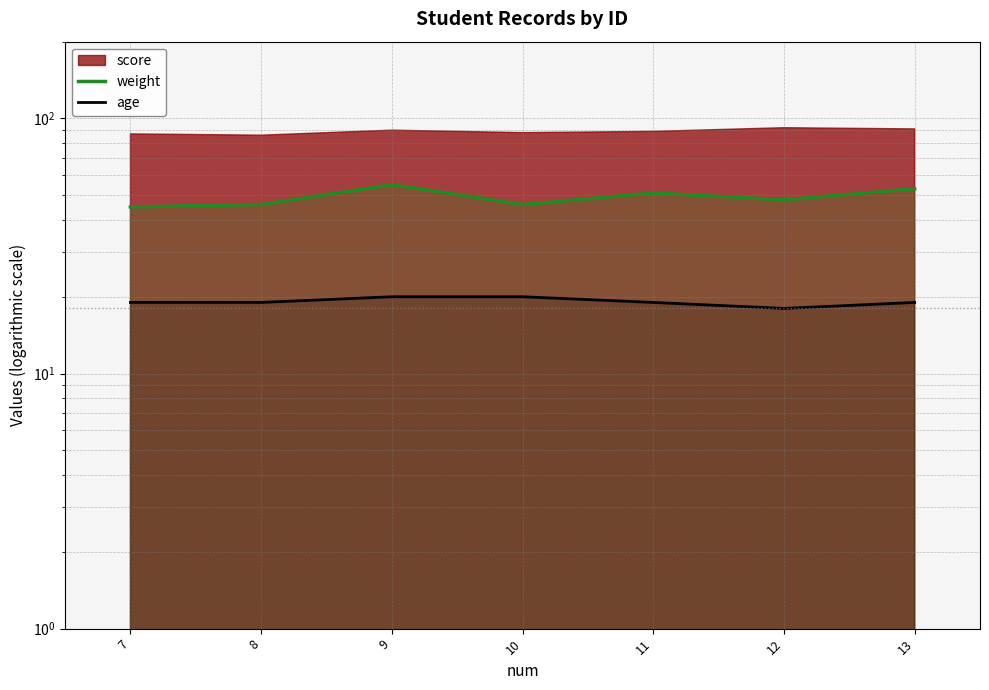

True or false: weight and age intersect in this chart.

False